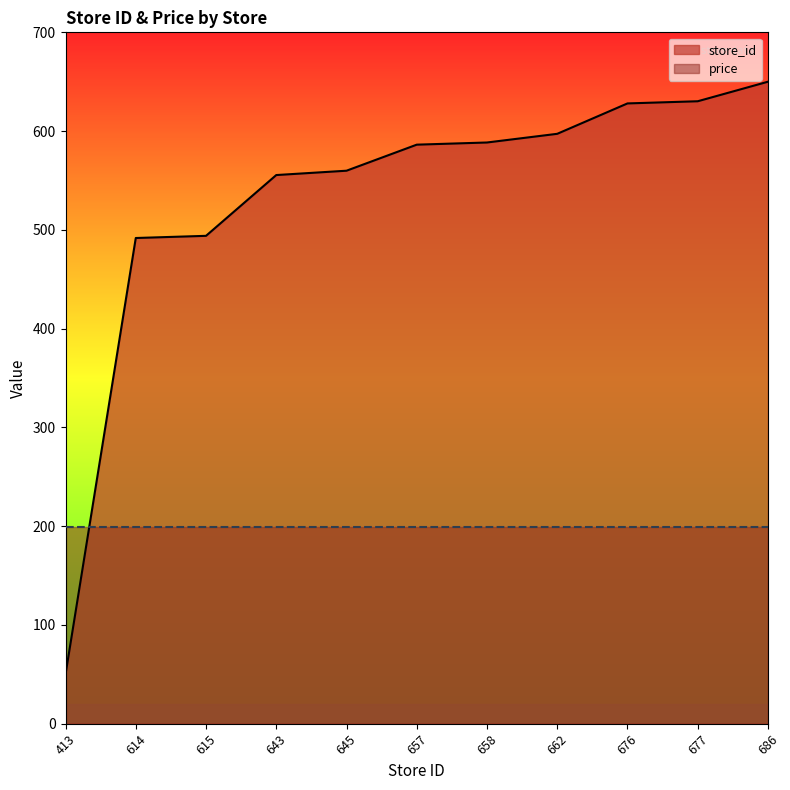

Where does the data first go above 586?

657